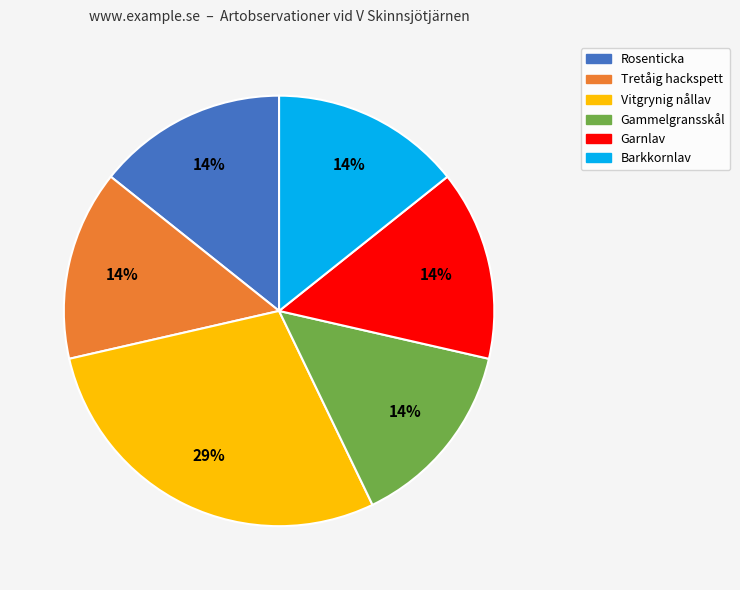

To the nearest percent, what is the average slice percentage?

17%